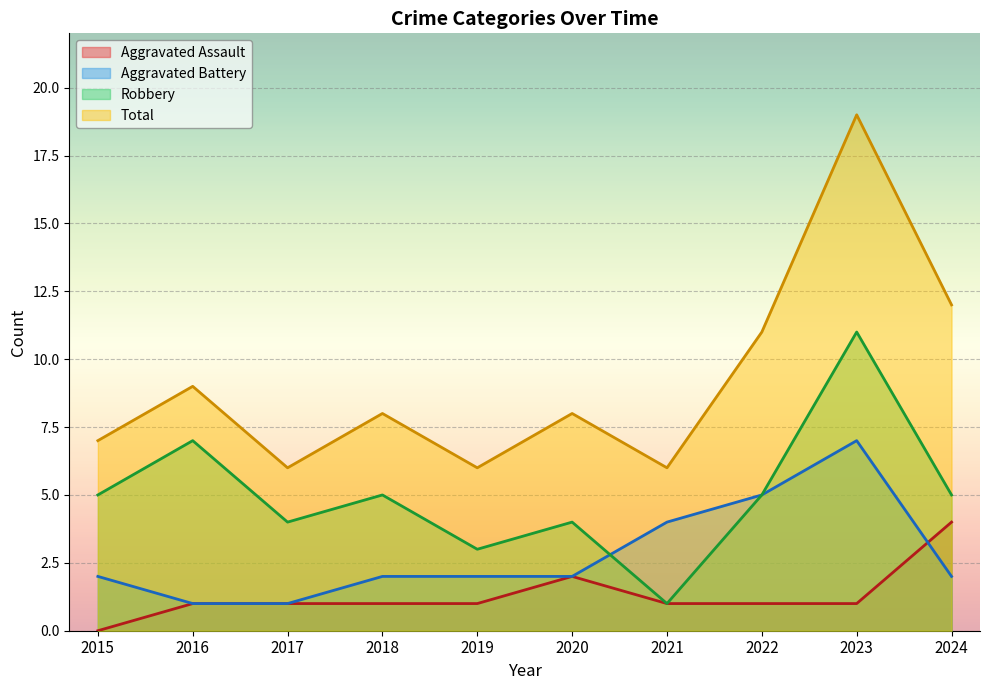

At which category does Aggravated Battery reach its first local peak?

2023